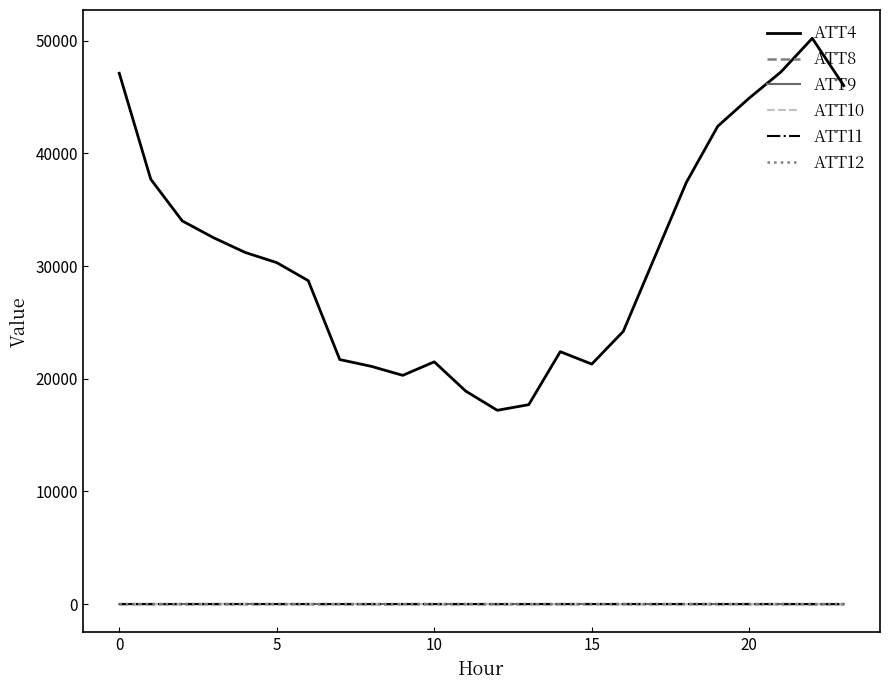

What is the maximum value shown in the chart?

50200.0